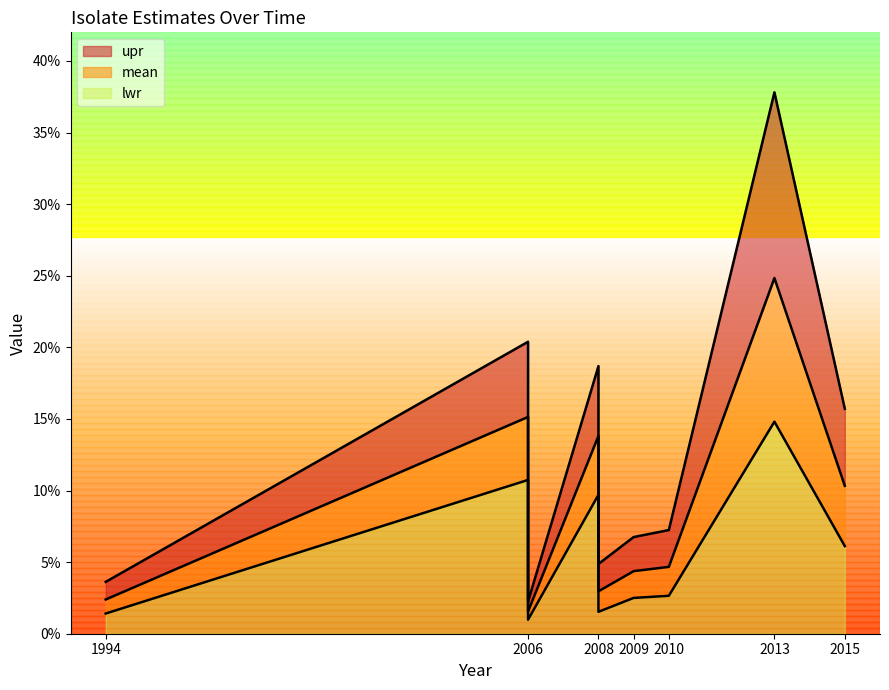

What is the spread (max minus min) of values at CA2015?

0.1